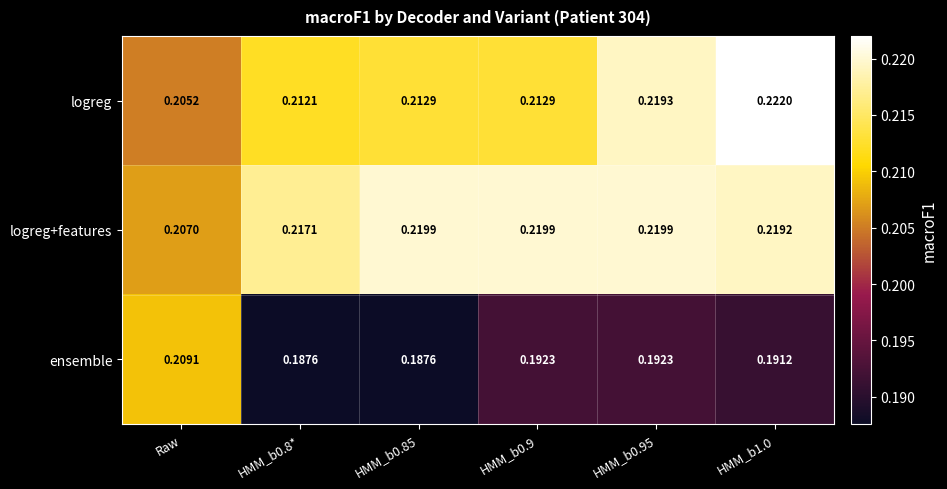

Which series changed the most between Raw and HMM_b0.85?

ensemble